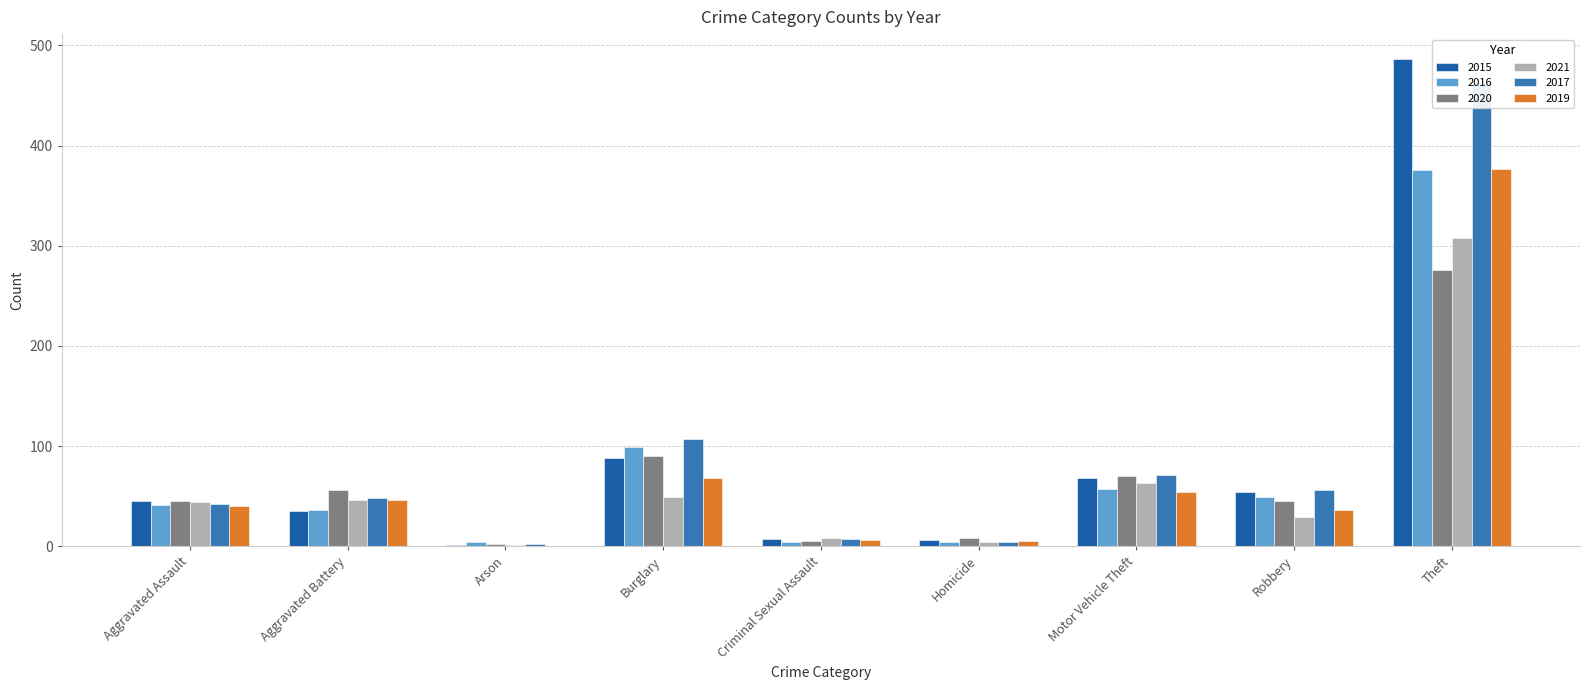

At which category does the chart reach its minimum across all series?

Arson